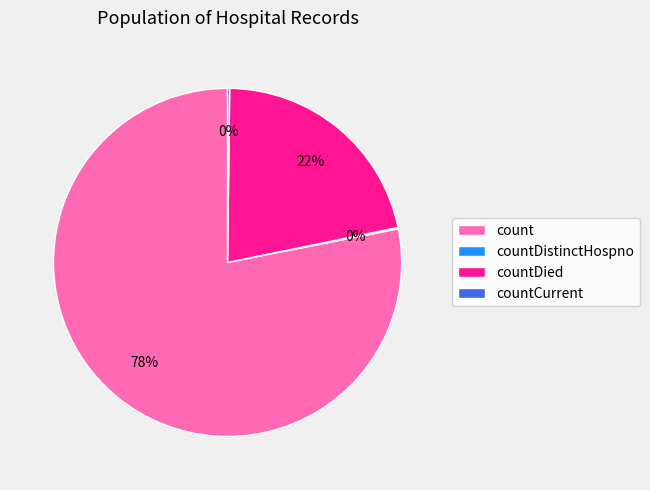

Does count represent more than half of the total?

Yes